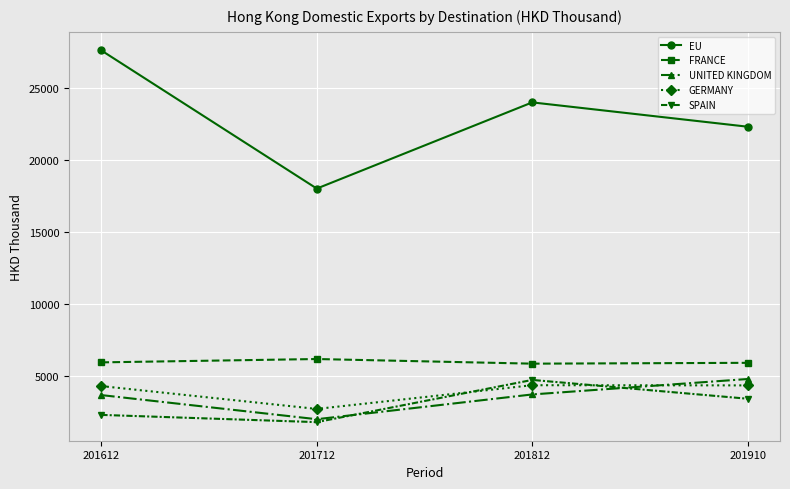

What is the value of the SPAIN point at the 4th from the left?

3454.2